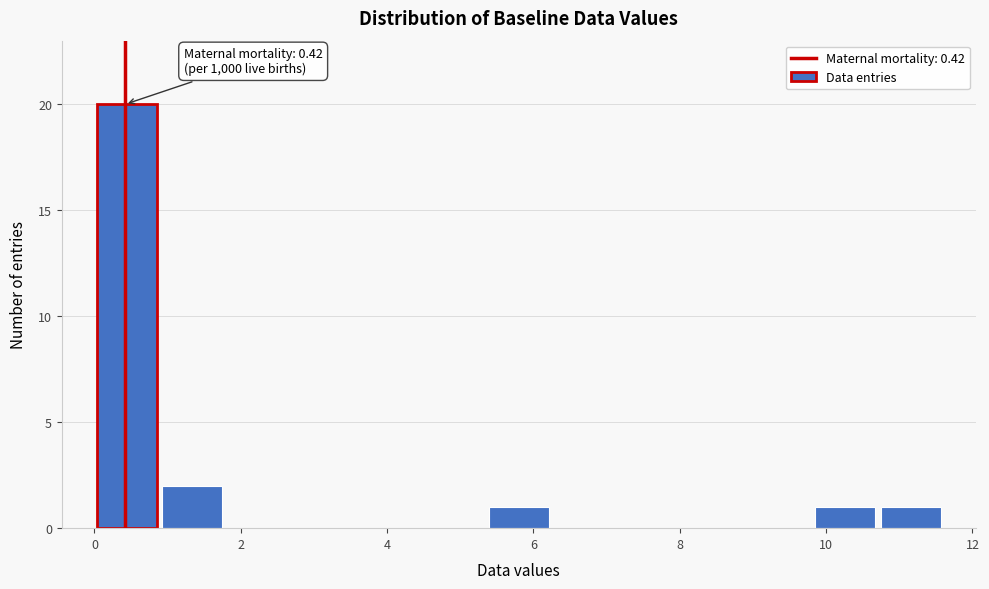

Which range on the x-axis has the tallest bar?

0.0 to 0.8